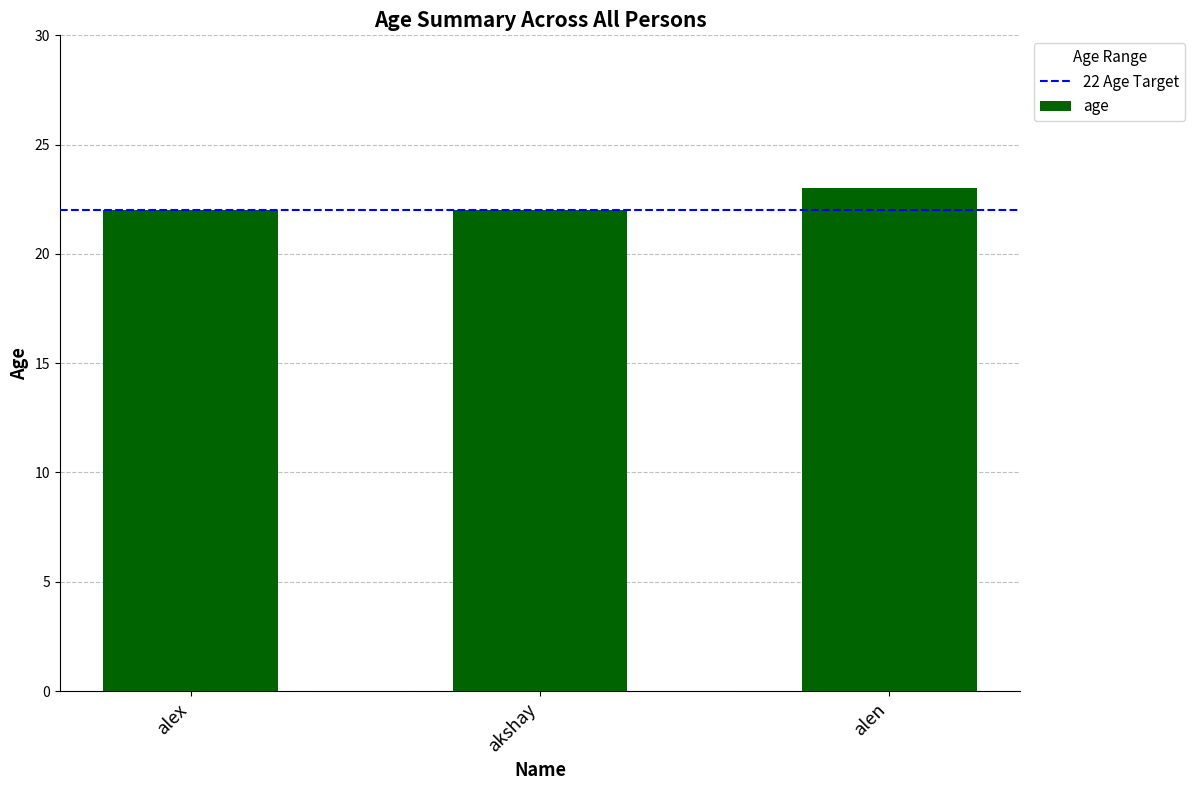

What is the sum of the values at alen and alex?

45